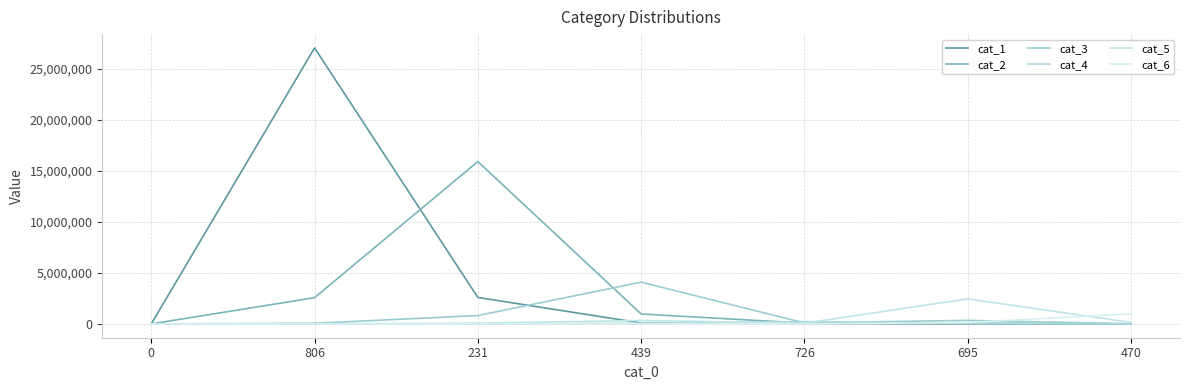

Between 806 and 470, which is larger?

806